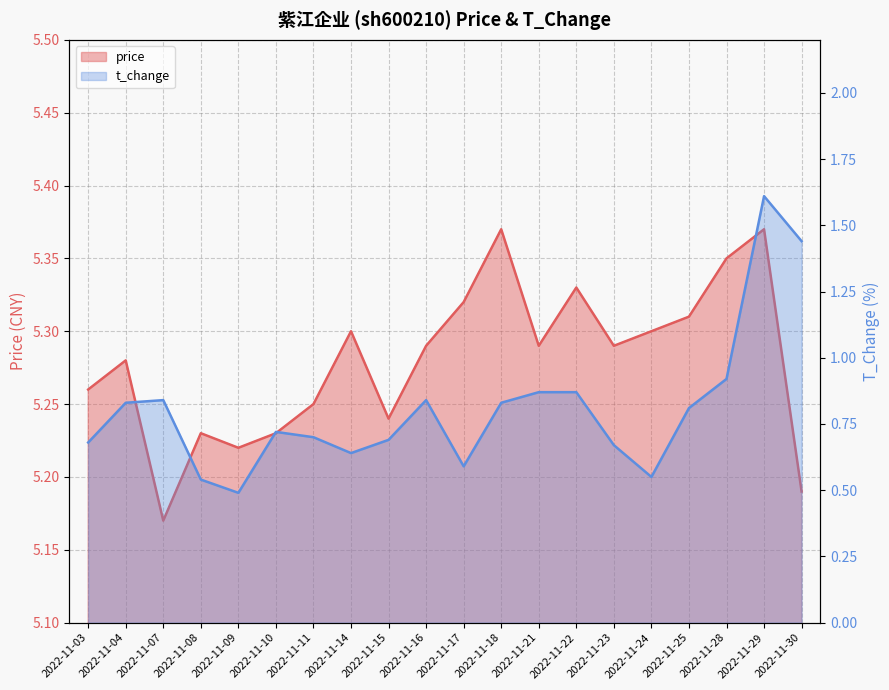

Reading right to left, list all the values displayed in this chart.

price: 2022-11-30=5.2	2022-11-29=5.4	2022-11-28=5.3	2022-11-25=5.3	2022-11-24=5.3	2022-11-23=5.3	2022-11-22=5.3	2022-11-21=5.3	2022-11-18=5.4	2022-11-17=5.3	2022-11-16=5.3	2022-11-15=5.2	2022-11-14=5.3	2022-11-11=5.2	2022-11-10=5.2	2022-11-09=5.2	2022-11-08=5.2	2022-11-07=5.2	2022-11-04=5.3	2022-11-03=5.3
t_change: 2022-11-30=1.4	2022-11-29=1.6	2022-11-28=0.9	2022-11-25=0.8	2022-11-24=0.6	2022-11-23=0.7	2022-11-22=0.9	2022-11-21=0.9	2022-11-18=0.8	2022-11-17=0.6	2022-11-16=0.8	2022-11-15=0.7	2022-11-14=0.6	2022-11-11=0.7	2022-11-10=0.7	2022-11-09=0.5	2022-11-08=0.5	2022-11-07=0.8	2022-11-04=0.8	2022-11-03=0.7